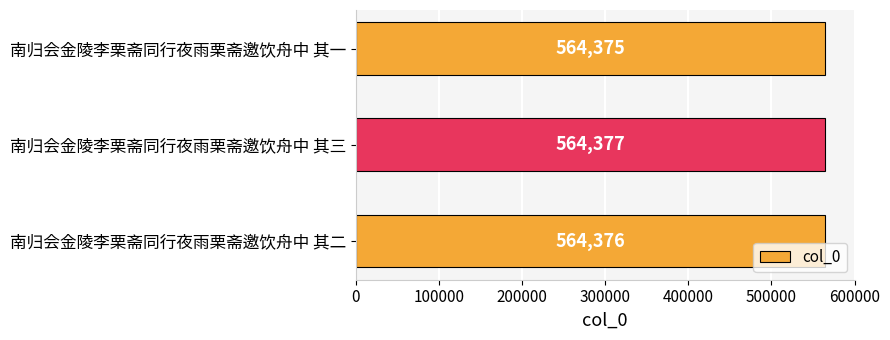

Between 南归会金陵李栗斋同行夜雨栗斋邀饮舟中 其三 and 南归会金陵李栗斋同行夜雨栗斋邀饮舟中 其一, which is larger?

南归会金陵李栗斋同行夜雨栗斋邀饮舟中 其三